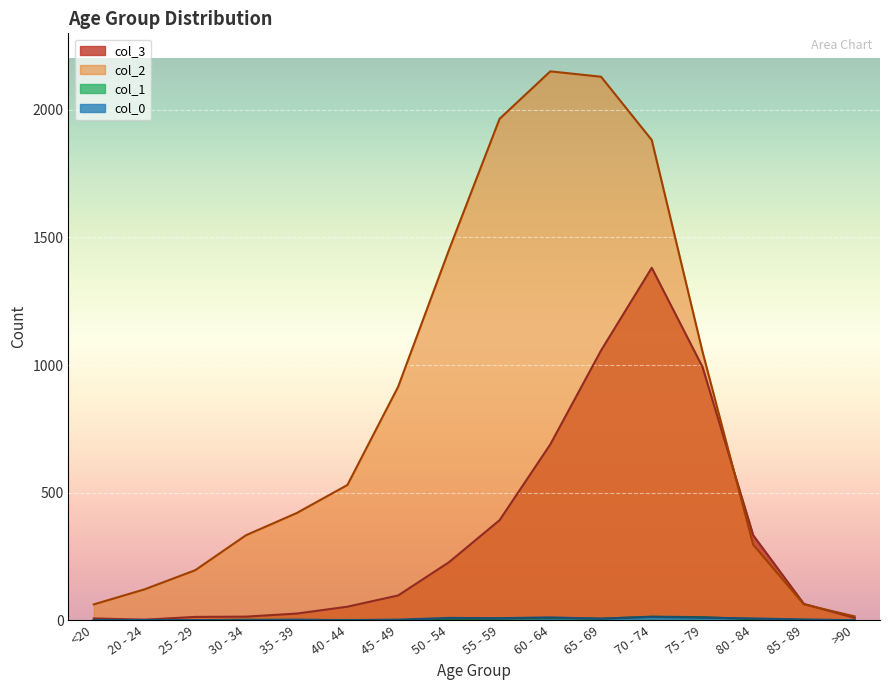

Is it true that 1 equals 1 at 85 - 89?

True